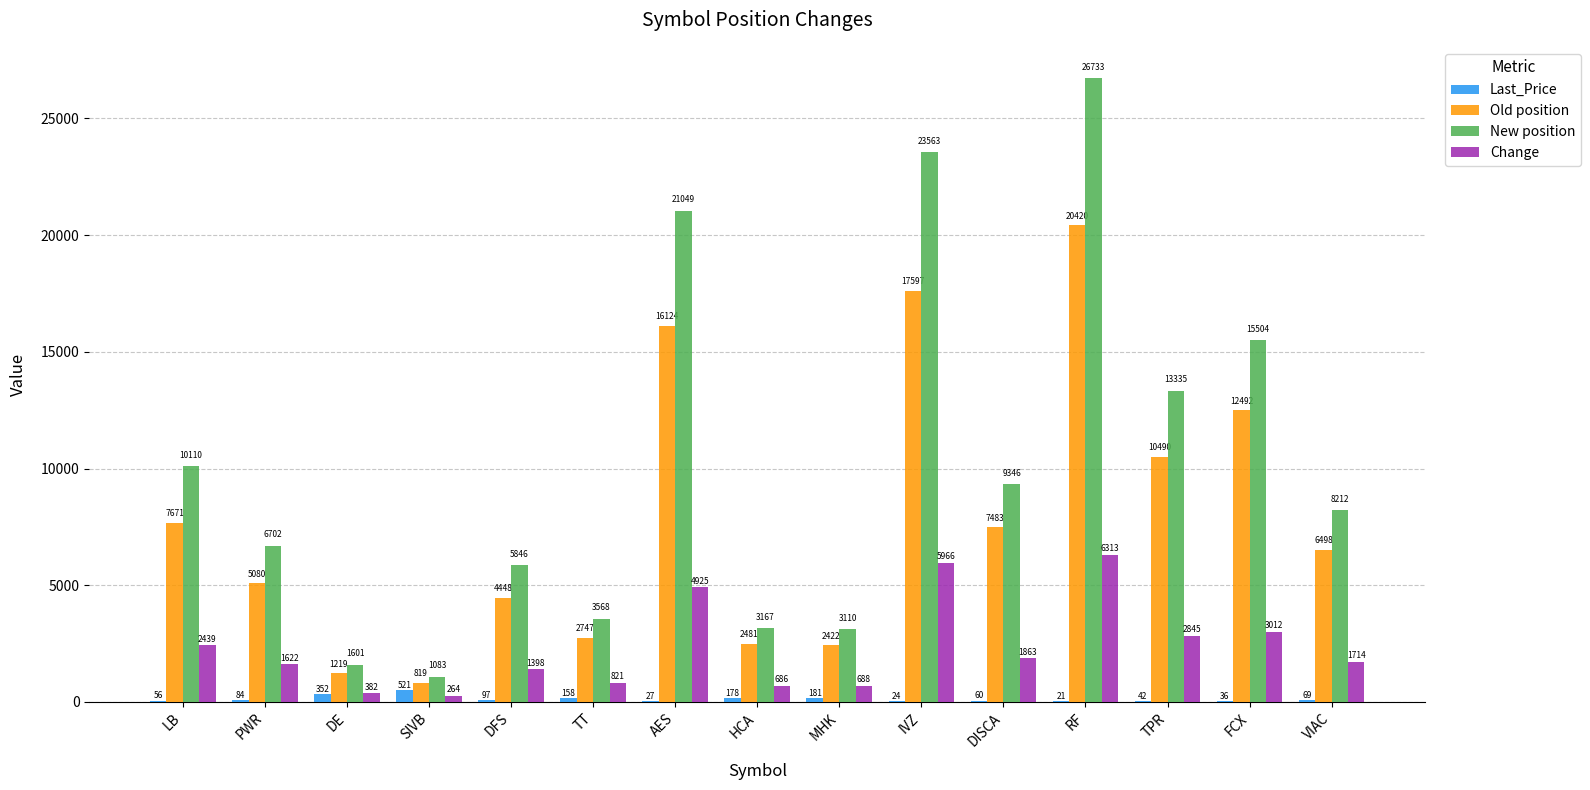

What is the maximum value for Change?

6313.0